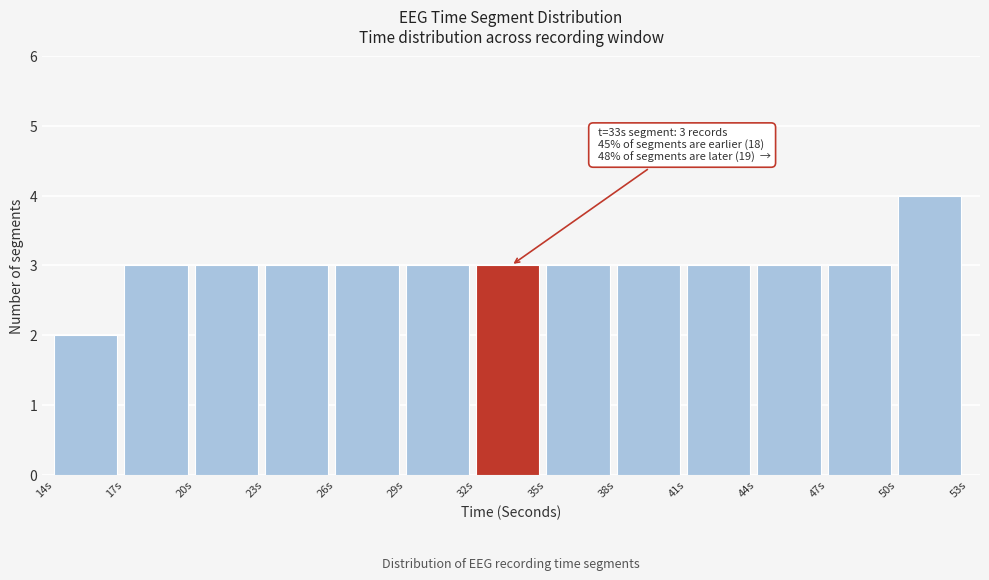

Which range on the x-axis has the tallest bar?

50 to 53